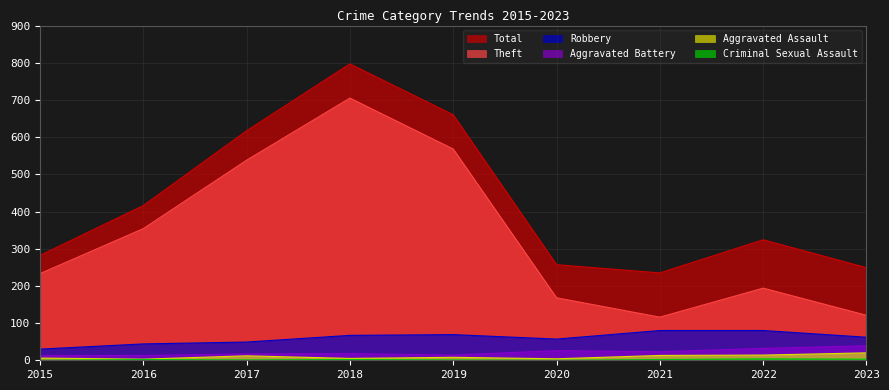

Reading right to left, what are all the values shown in this chart?

Total: 249	324	235	257	660	797	617	416	282
Theft: 121	194	116	168	568	705	538	354	233
Robbery: 62	80	80	57	69	67	49	44	30
Aggravated Battery: 39	32	23	26	14	18	17	13	13
Aggravated Assault: 20	14	13	4	8	5	12	3	6
Criminal Sexual Assault: 3	4	2	0	1	2	1	2	0